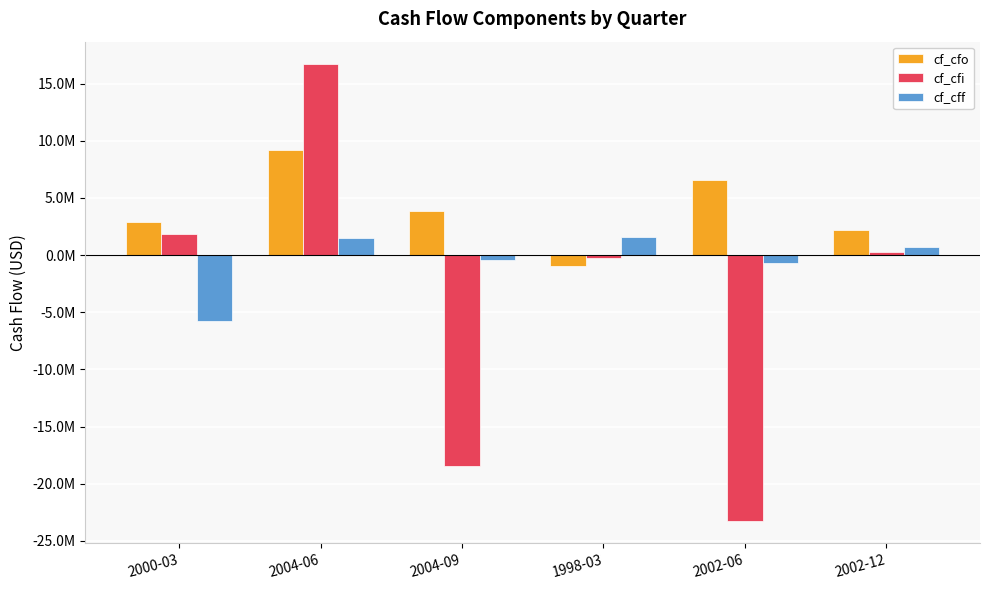

Are the bars grouped side by side (vs. stacked)?

Yes